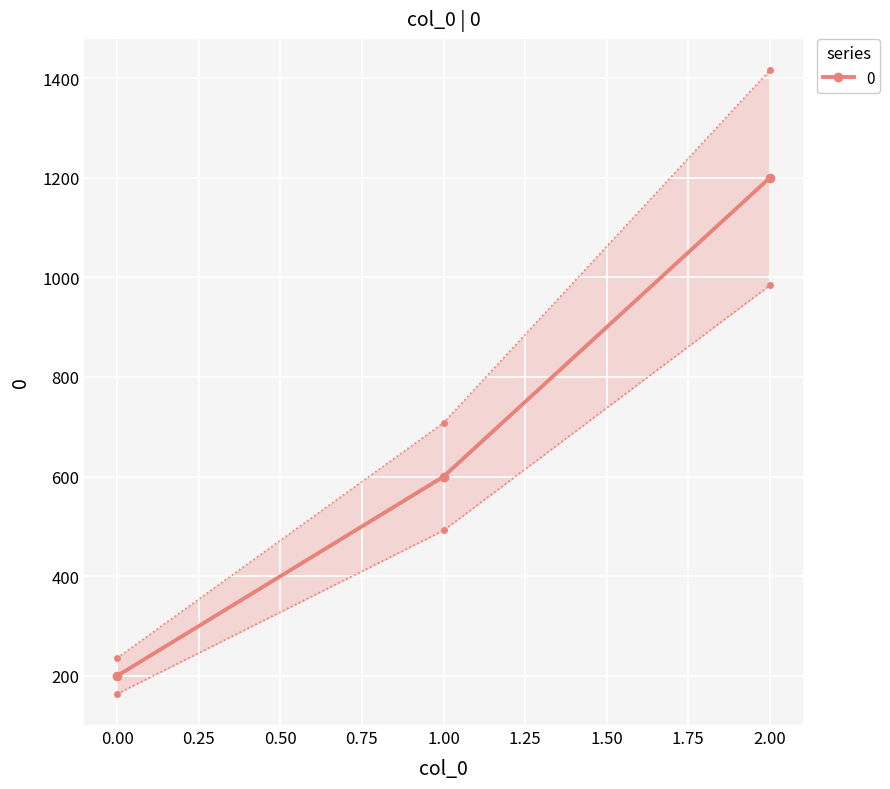

List the labels in order of value, smallest first.

0, 1, 2